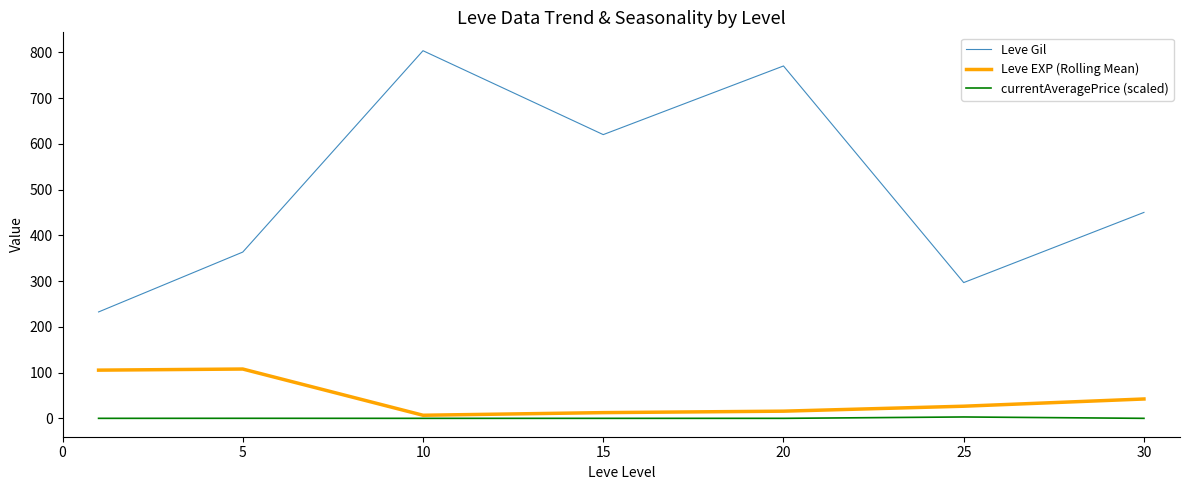

What is the maximum value for Leve Gil?

803.3